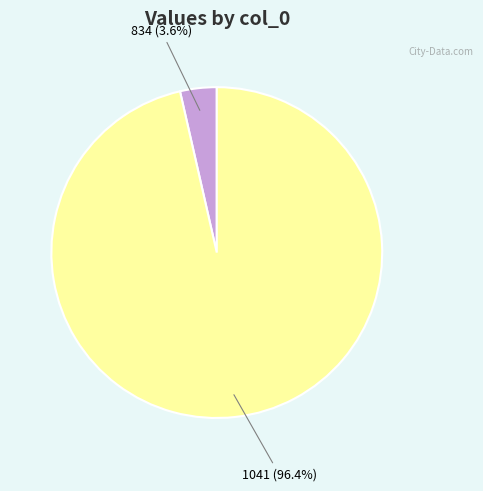

Is there any slice that represents more than half of the pie?

Yes